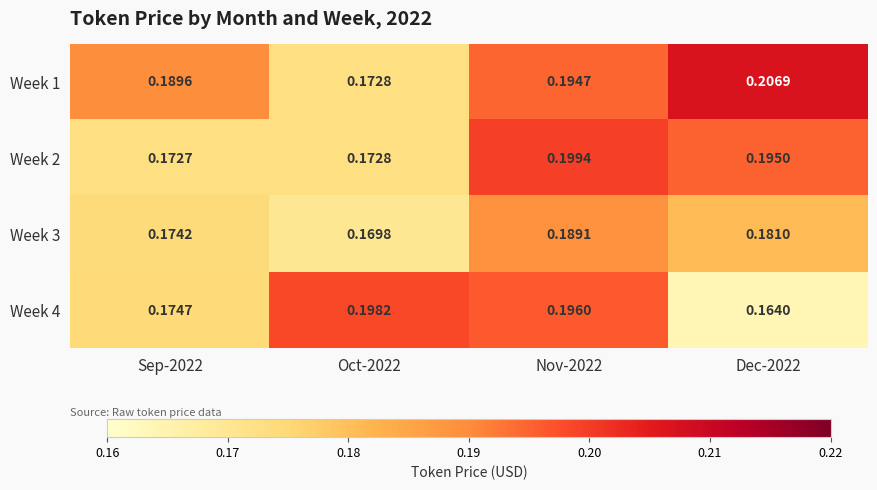

At how many categories does at least one series exceed 0?

4